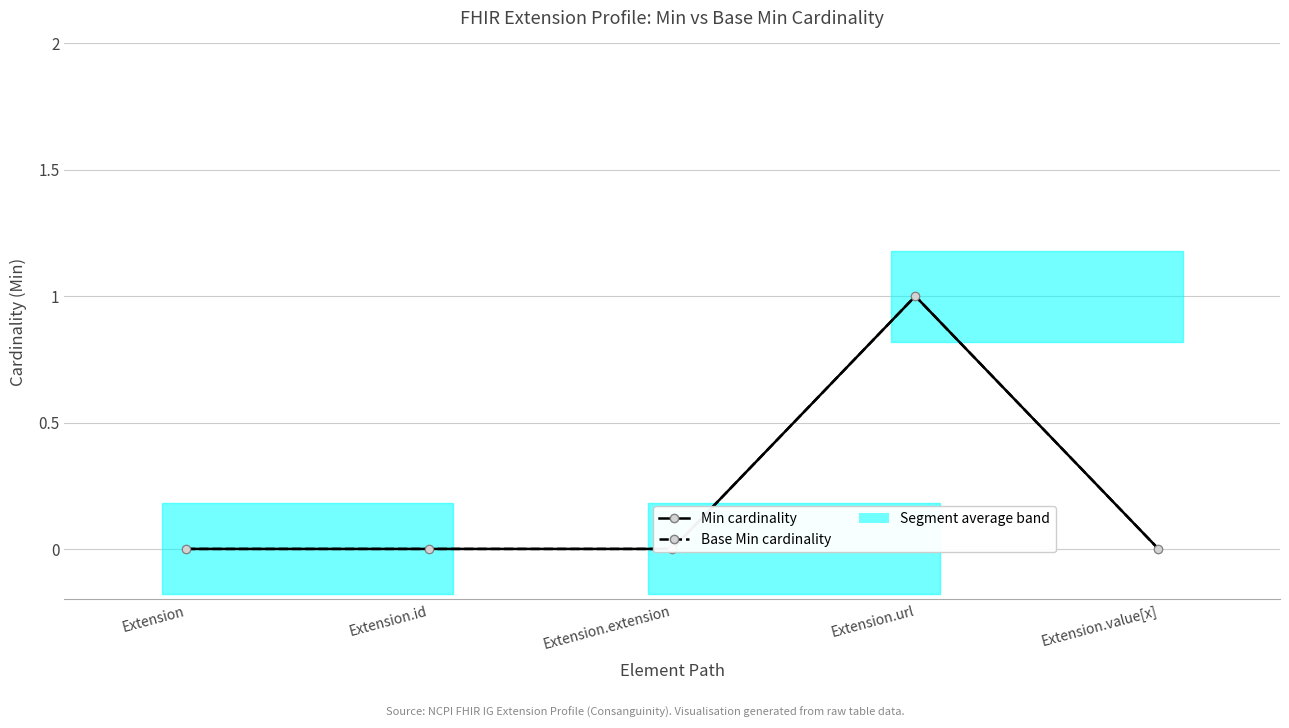

Does the chart have visible grid lines?

Yes